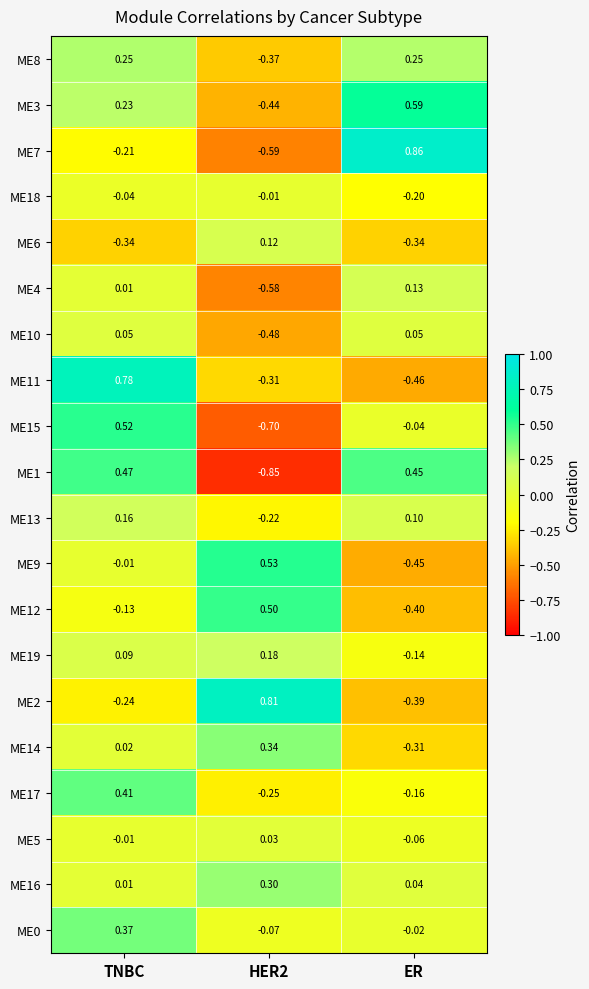

At which label does ME3 reach its peak?

ER